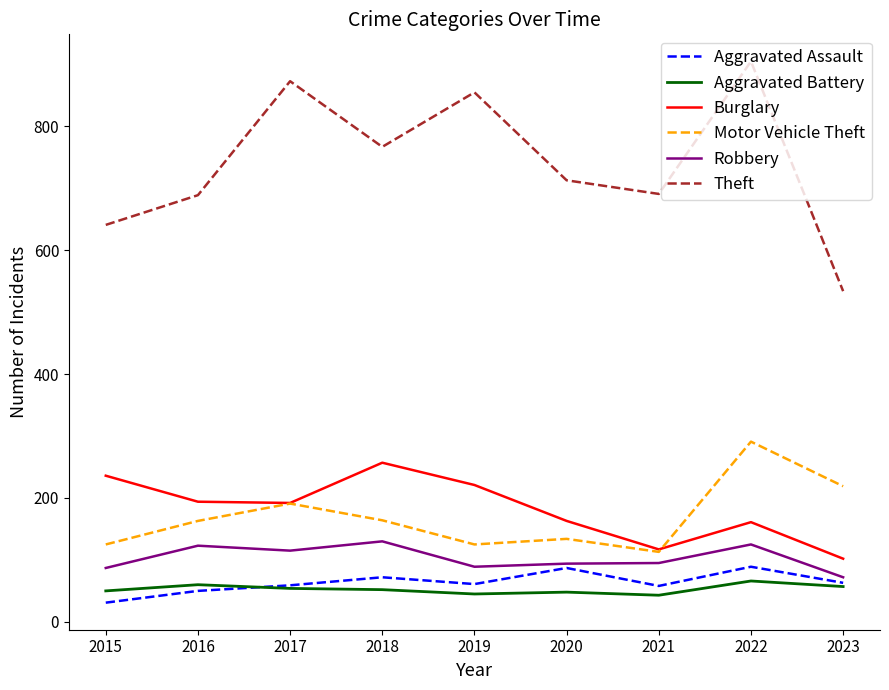

At how many categories does at least one series exceed 717?

4